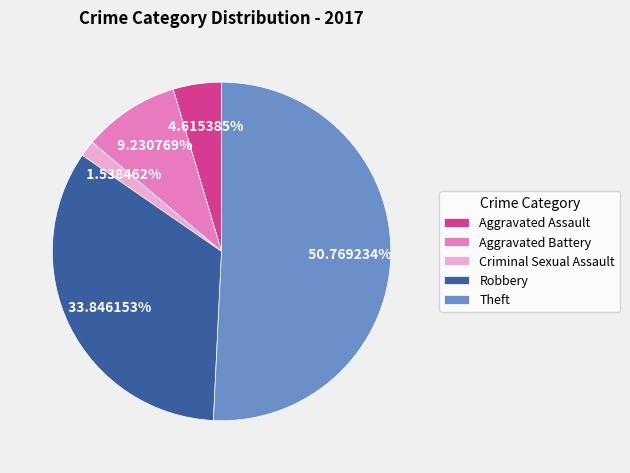

Which category has the biggest portion of the pie?

Theft